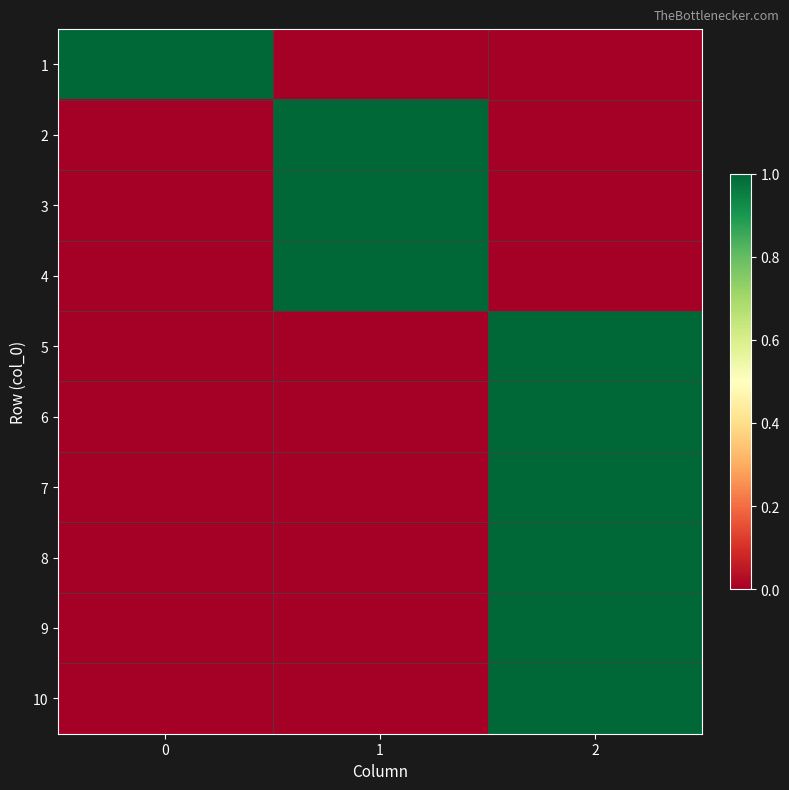

Reading left to right, transcribe all the data shown in this chart.

1: 0=1	1=0	2=0
2: 0=0	1=1	2=0
3: 0=0	1=1	2=0
4: 0=0	1=1	2=0
5: 0=0	1=0	2=1
6: 0=0	1=0	2=1
7: 0=0	1=0	2=1
8: 0=0	1=0	2=1
9: 0=0	1=0	2=1
10: 0=0	1=0	2=1